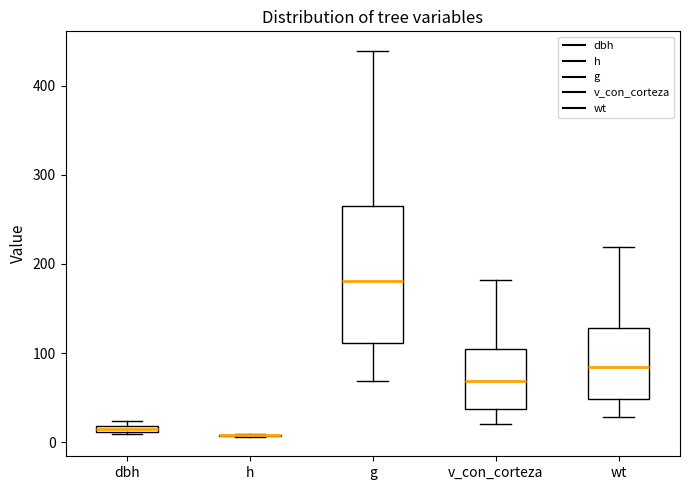

Comparing the boxes themselves (not the whiskers), which one is the tallest?

g